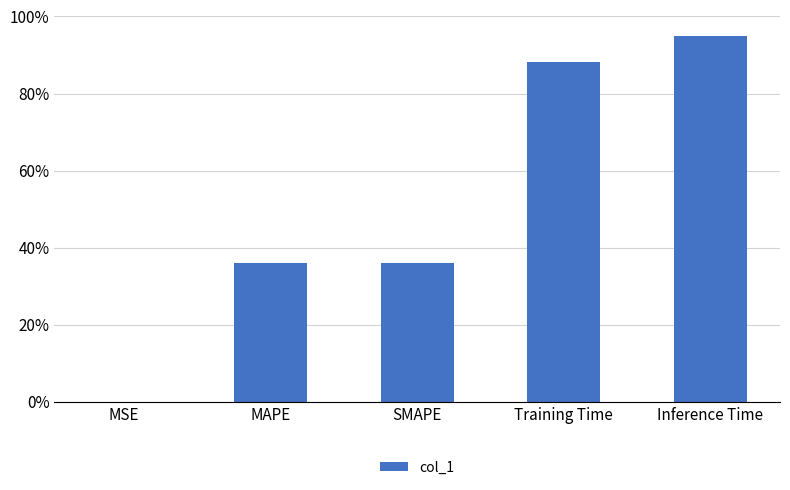

What is the change in value from SMAPE to Inference Time?

+0.6